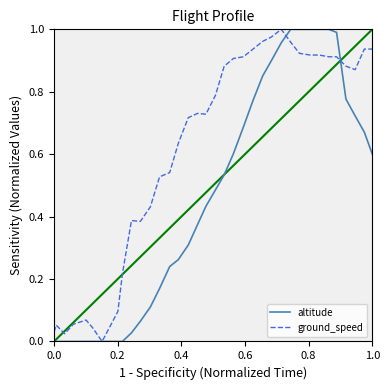

What are all the series names shown in the legend?

altitude, ground_speed